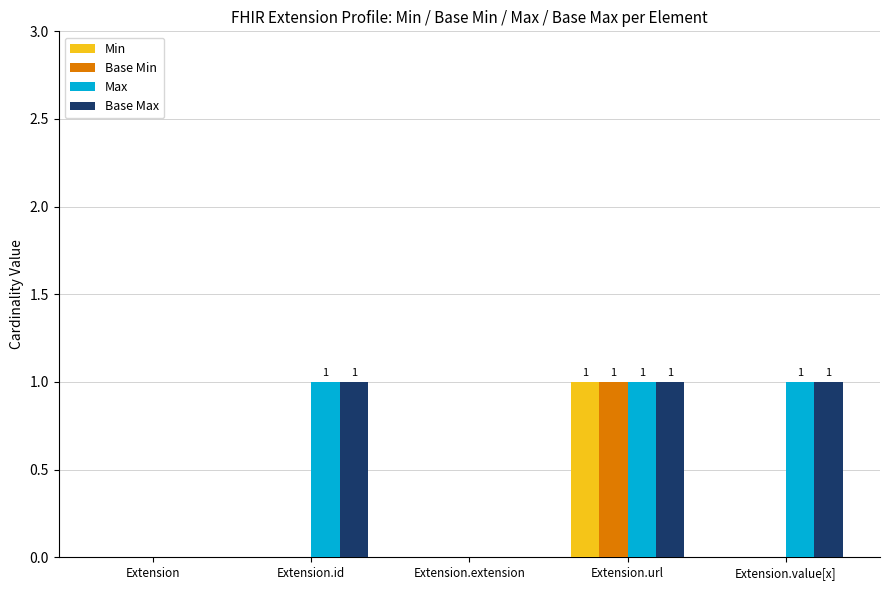

How many Base Max values are between 0 and 1?

5